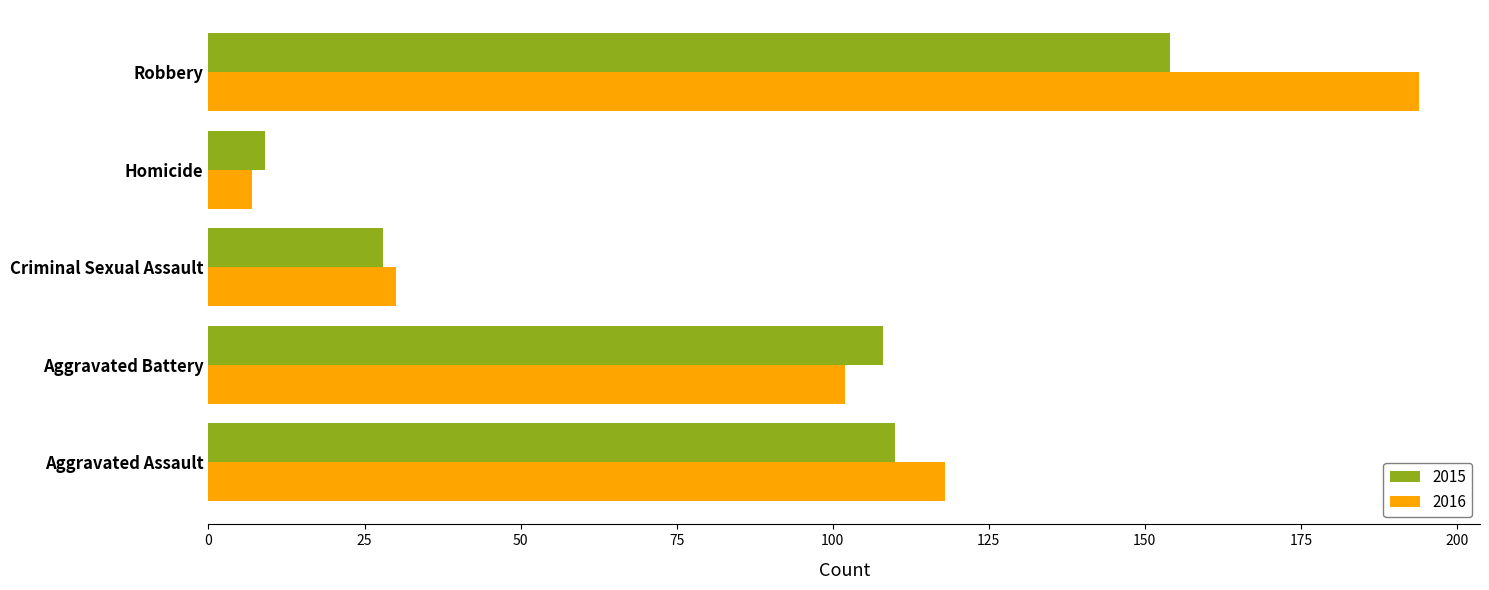

What value does the 2016 series have at Criminal Sexual Assault?

30